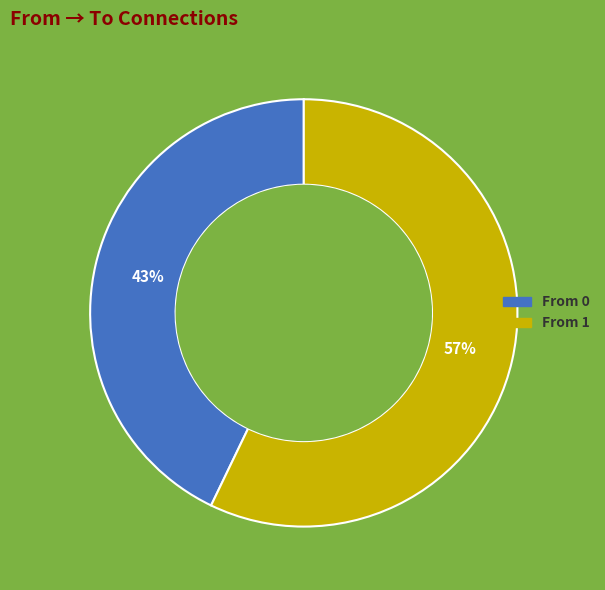

Is there a majority slice in this chart?

Yes